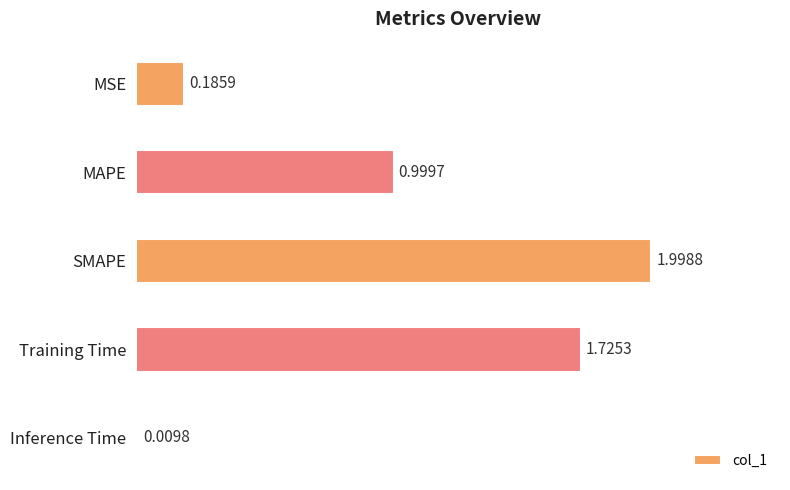

What is the change in value from MSE to MAPE?

+0.8